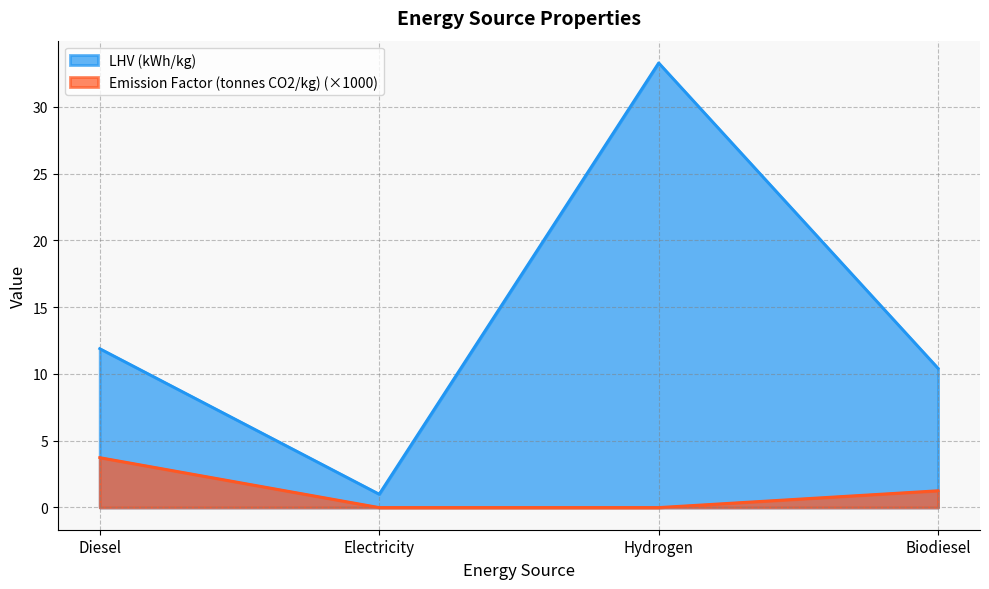

What is the value of the Emission Factor (tonnes CO2/kg) point at the 4th from the left?

1.3